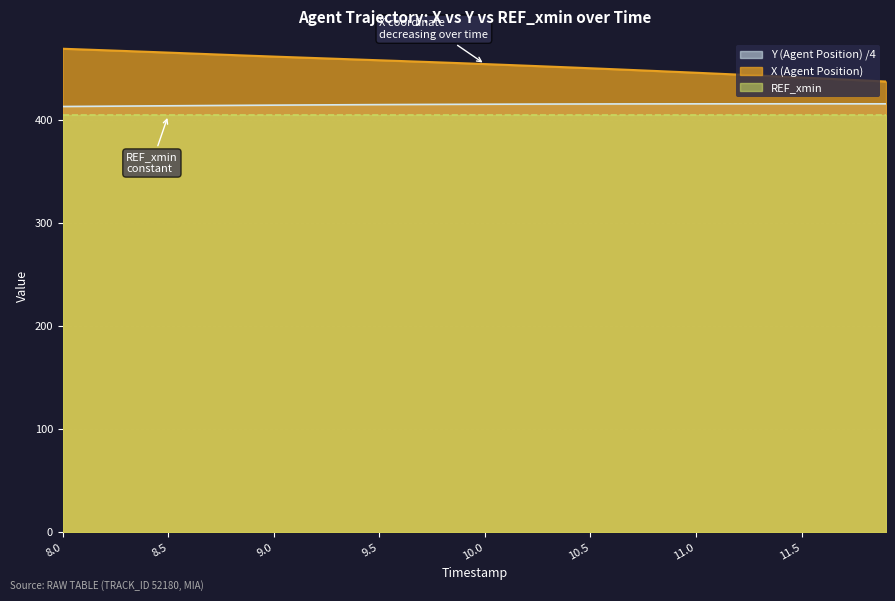

What is the sum of the X (Agent Position) values at 9.1 and 11.7?

900.8